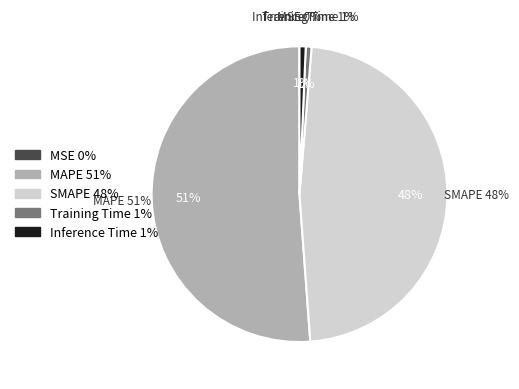

The SMAPE slice represents 59% of the pie. True or false?

False